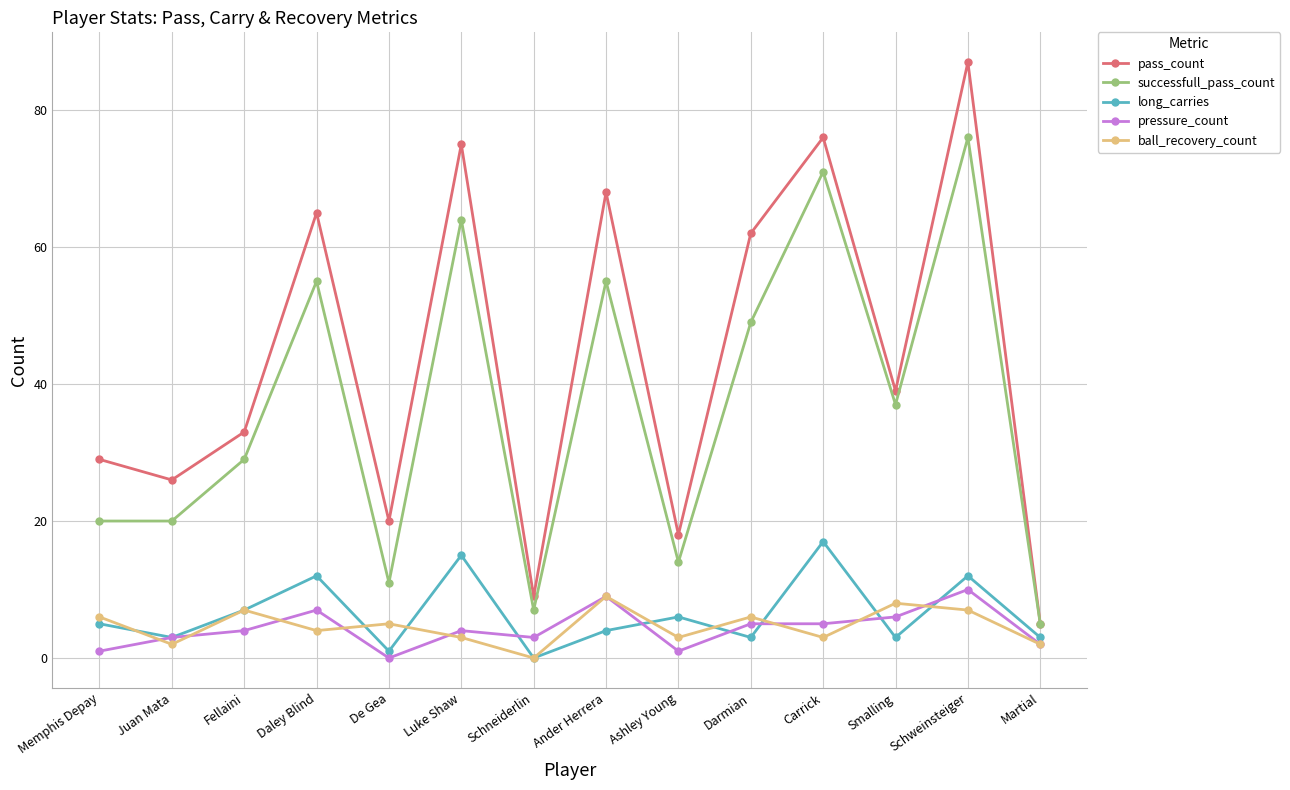

What is the difference between the maximum and minimum values in the long_carries series?

17